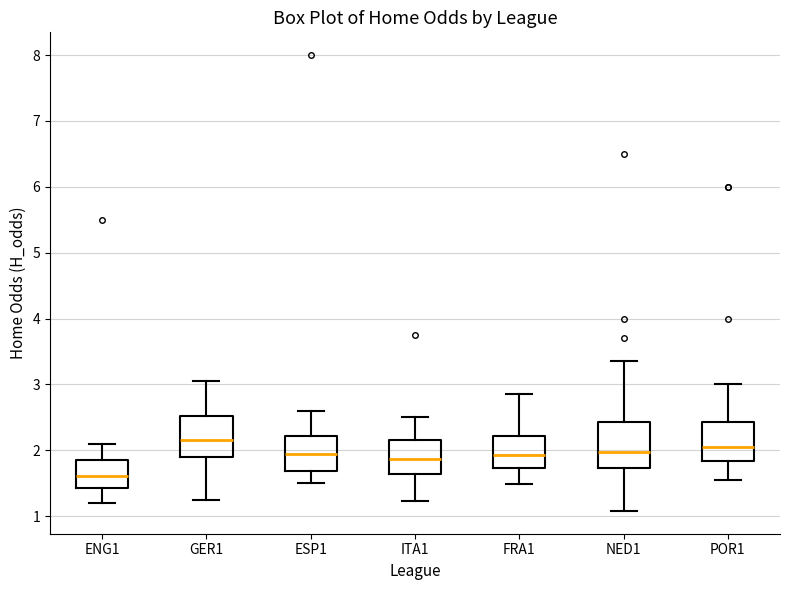

Reading left to right, transcribe this box plot: for each box, give where its median line is, the range the box spans, and where its two whiskers end, as read against the y-axis. The values are not printed on the chart, so give them approximately, as read against the axis.

ENG1: median 1.6, box 1.4 to 1.9, whiskers 1.2 to 2.1
GER1: median 2.2, box 1.9 to 2.5, whiskers 1.3 to 3.1
ESP1: median 2.0, box 1.7 to 2.2, whiskers 1.5 to 2.6
ITA1: median 1.9, box 1.6 to 2.2, whiskers 1.2 to 2.5
FRA1: median 1.9, box 1.7 to 2.2, whiskers 1.5 to 2.9
NED1: median 2.0, box 1.7 to 2.4, whiskers 1.1 to 3.4
POR1: median 2.1, box 1.8 to 2.4, whiskers 1.6 to 3.0